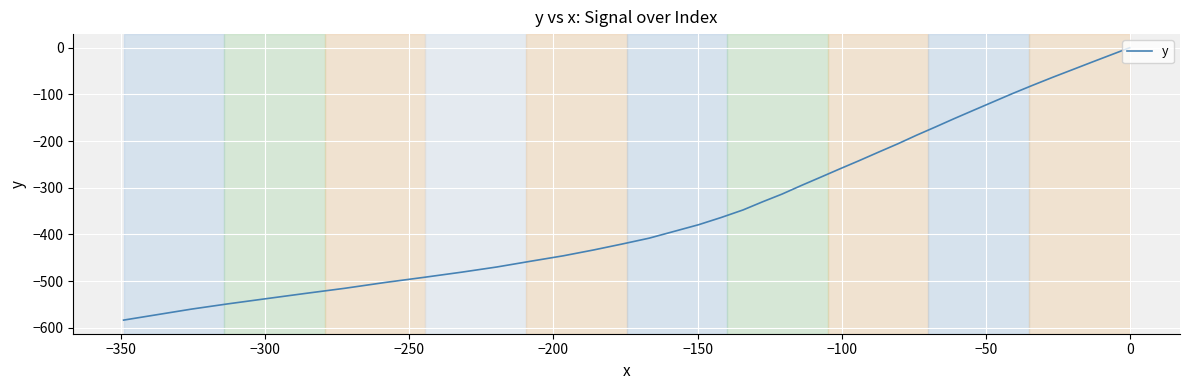

What is the smallest value displayed?

-583.8